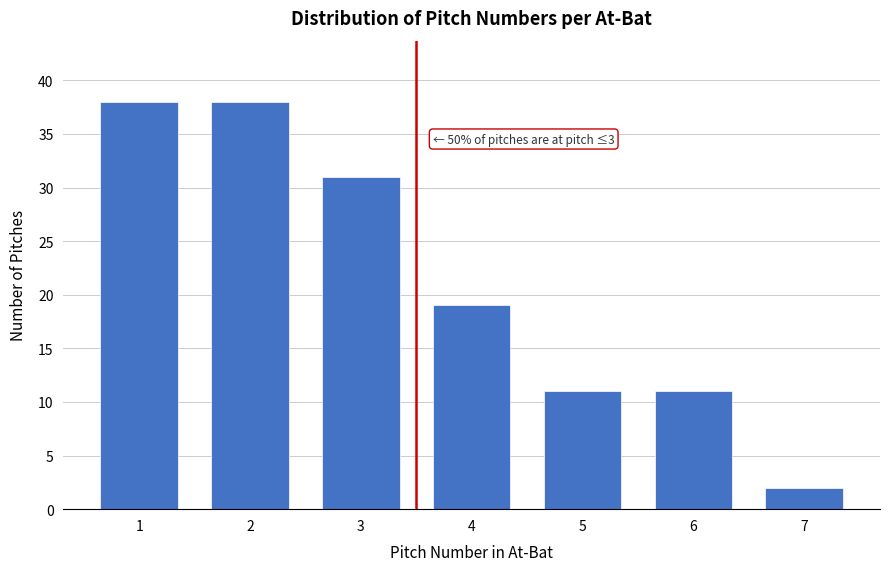

Reading right to left, transcribe all the data shown in this chart.

2	11	11	19	31	38	38